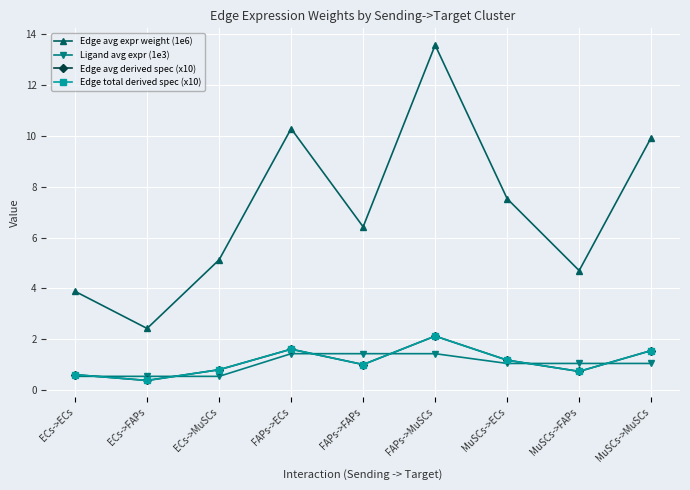

At how many categories does at least one series exceed 1?

9